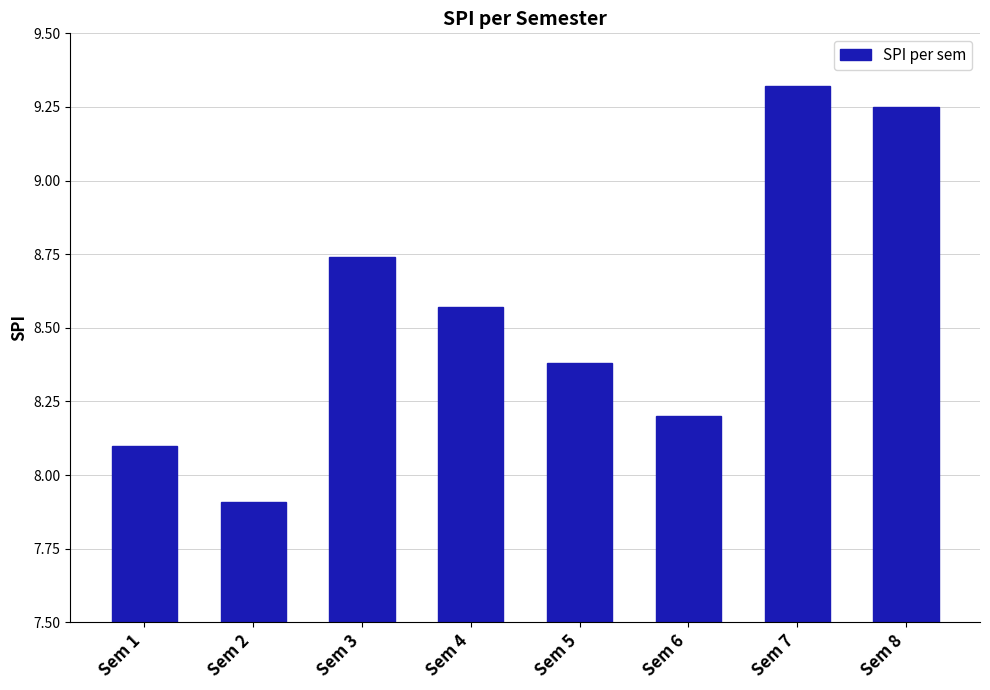

Between Sem 2 and Sem 1, which is larger?

Sem 1